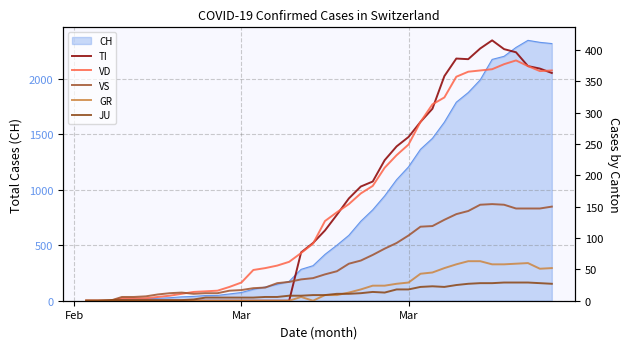

How many lines are shown in the chart?

5